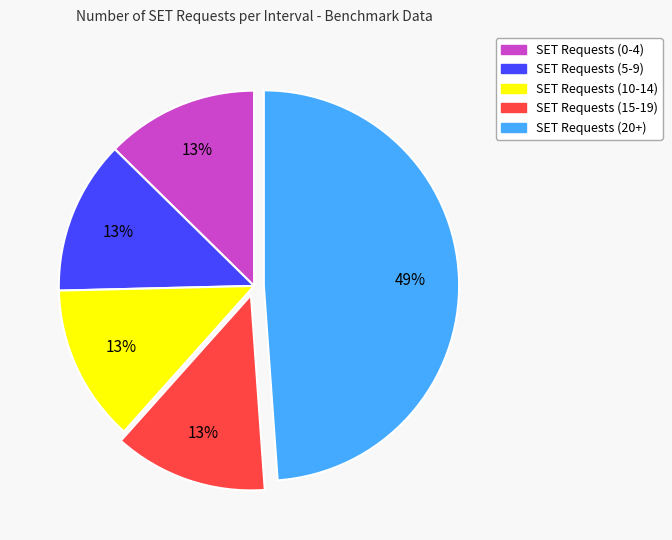

Is SET Requests (20+) the majority of the pie?

No